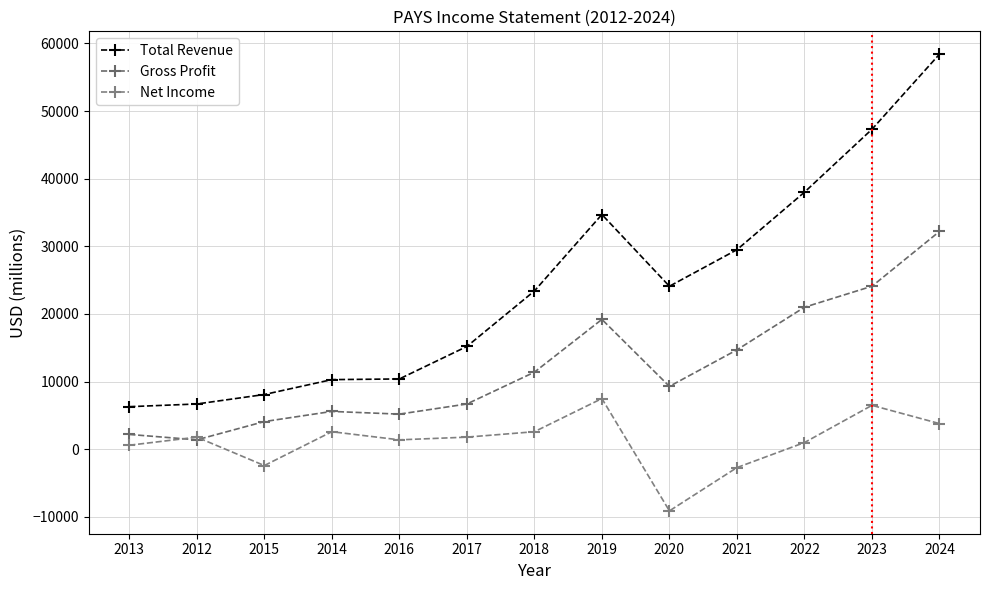

True or false: Gross Profit and Total Revenue intersect in this chart.

False